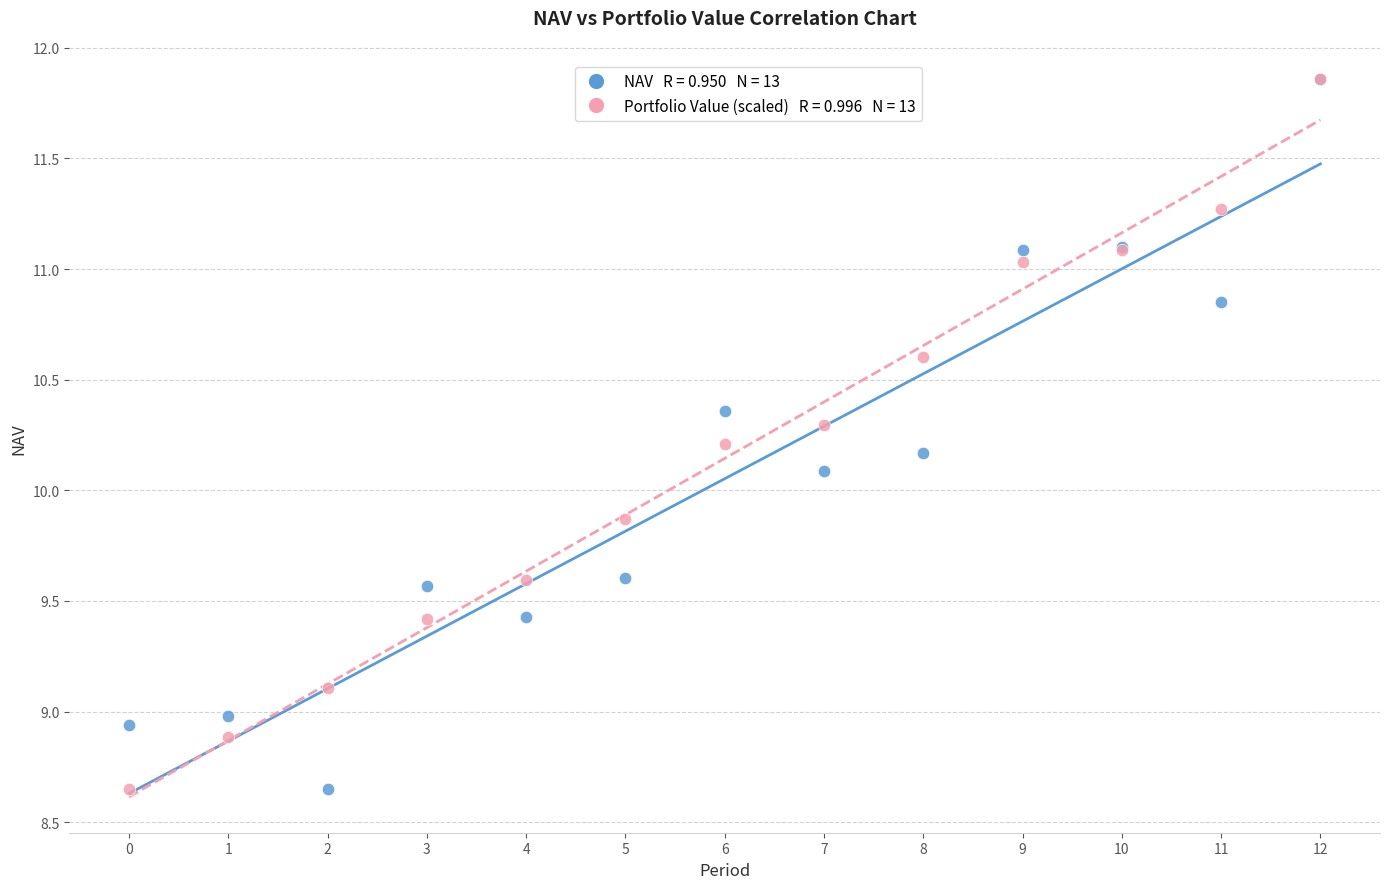

Across all series, what Y value is closest to 10?

10.1